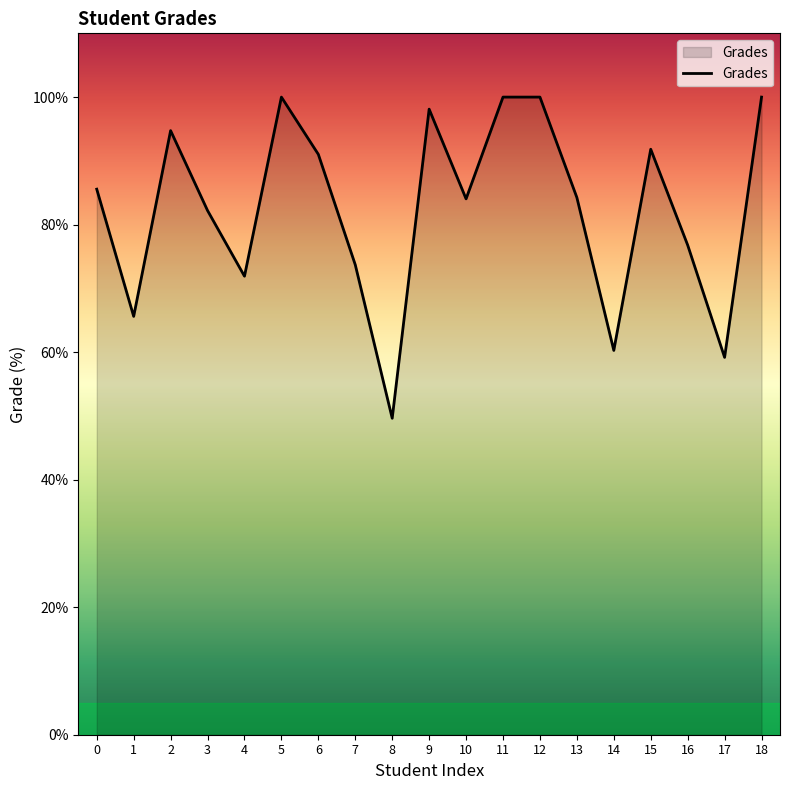

The value at 6 is 91.0. True or false?

True